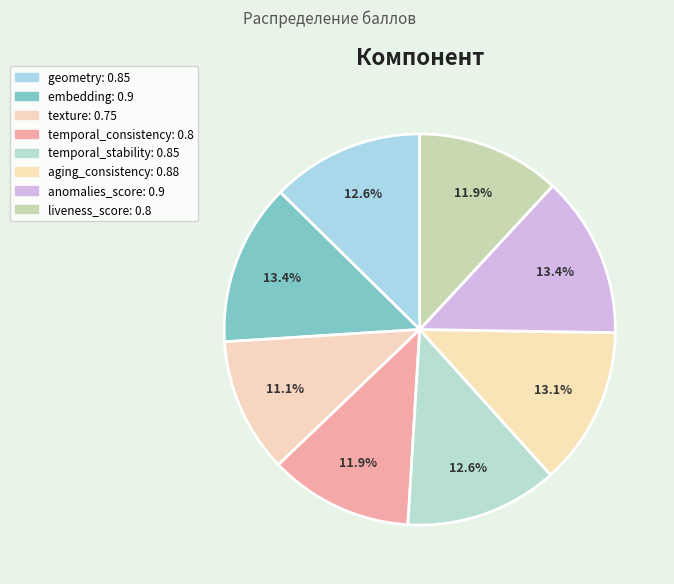

How many segments does this pie chart have?

8